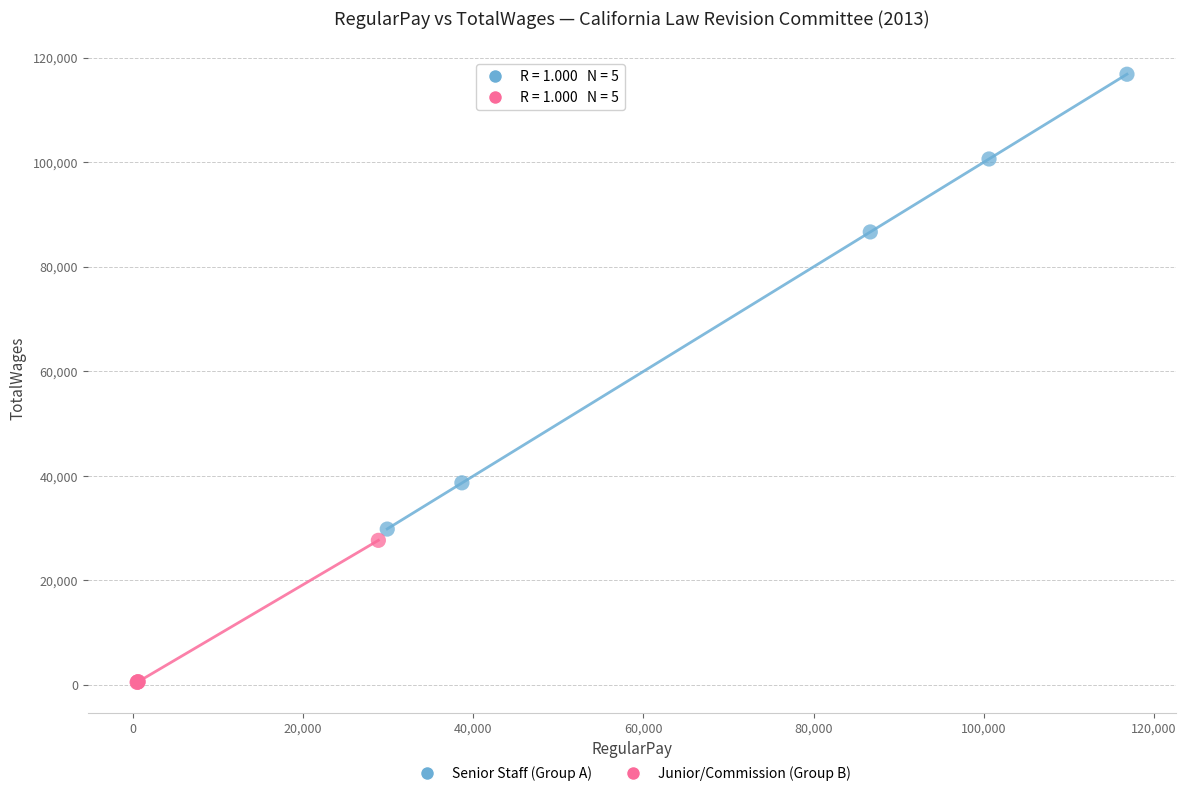

Which series reaches the minimum Y coordinate?

Junior/Commission (Group B)